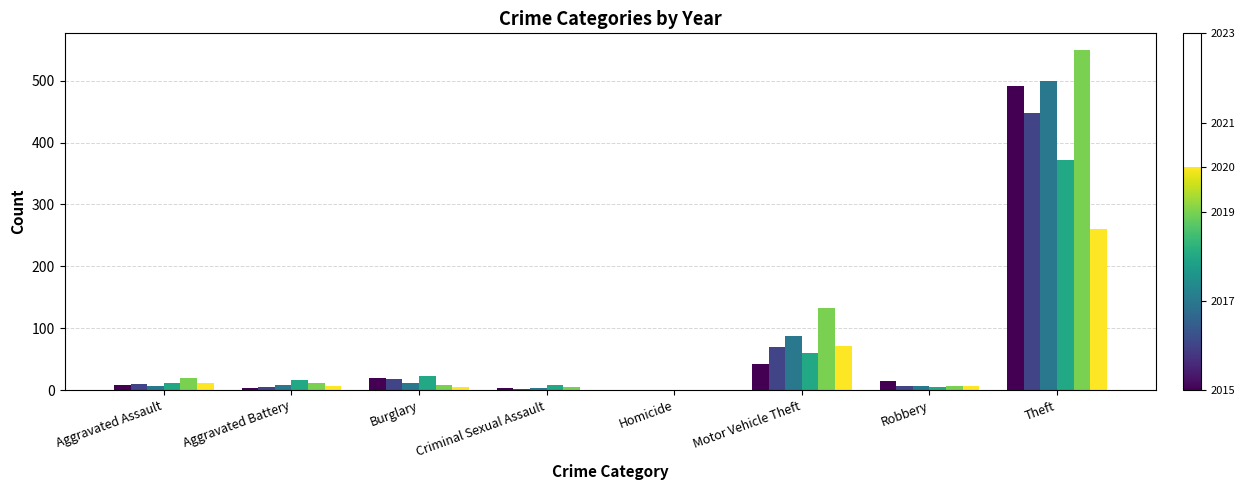

How many series are shown in this chart?

6